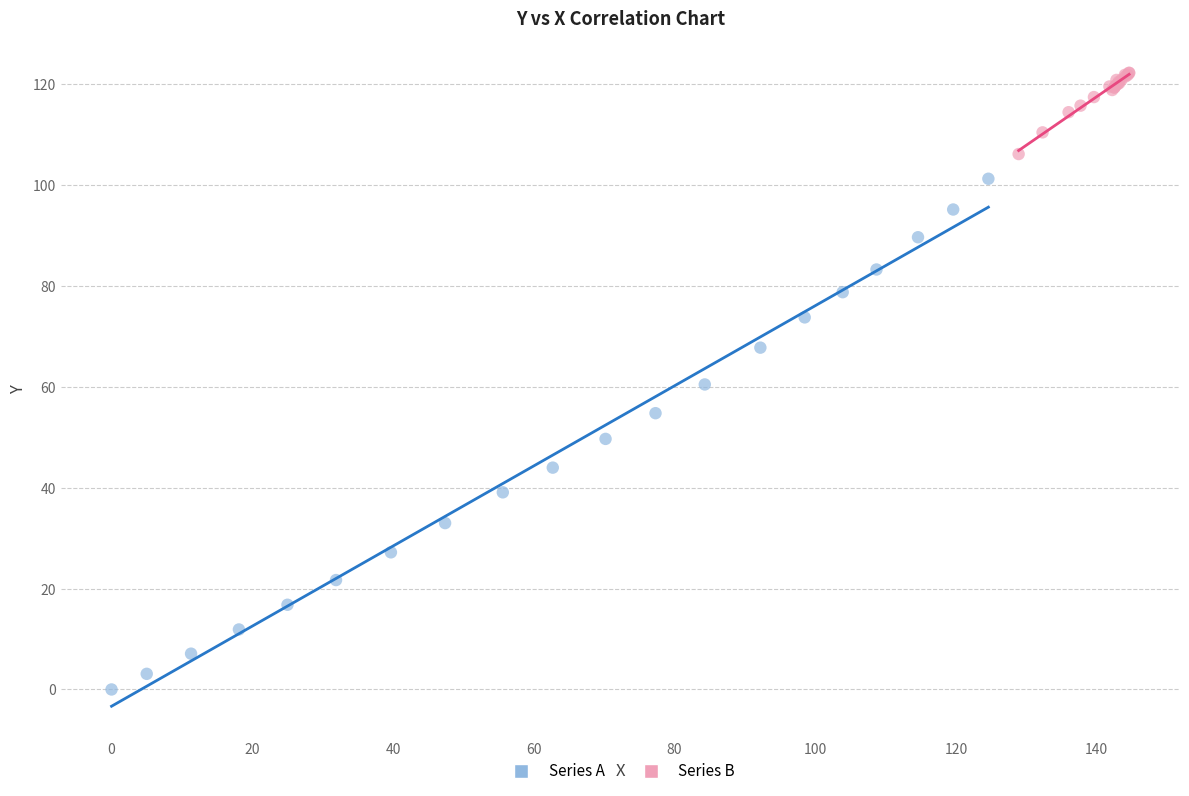

Which series contains the lowest Y value?

Series A